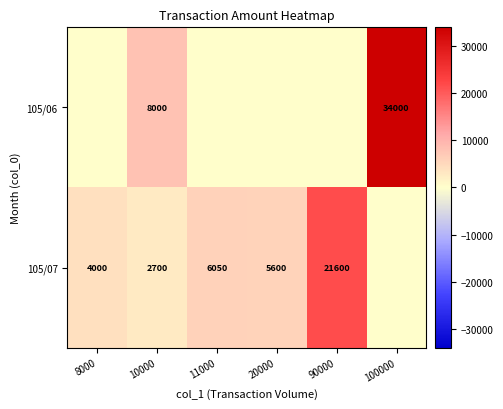

What is the greatest value displayed?

34000